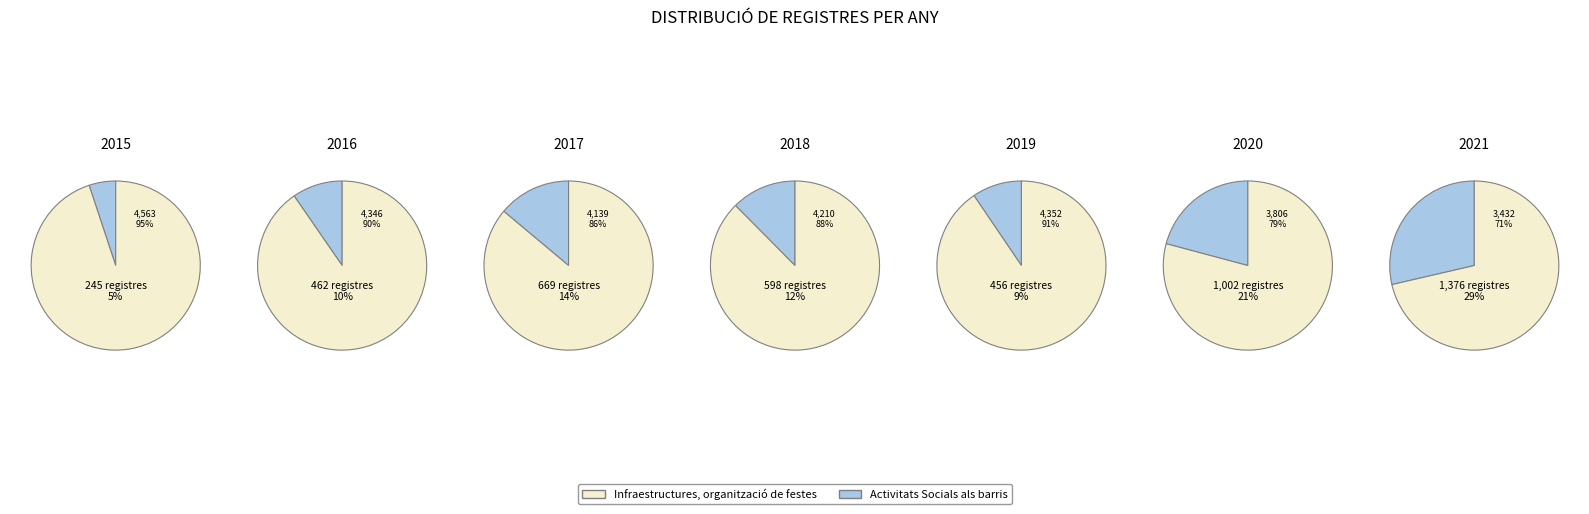

Approximately how many times larger is the value at 2016 compared to 2015?

1.9